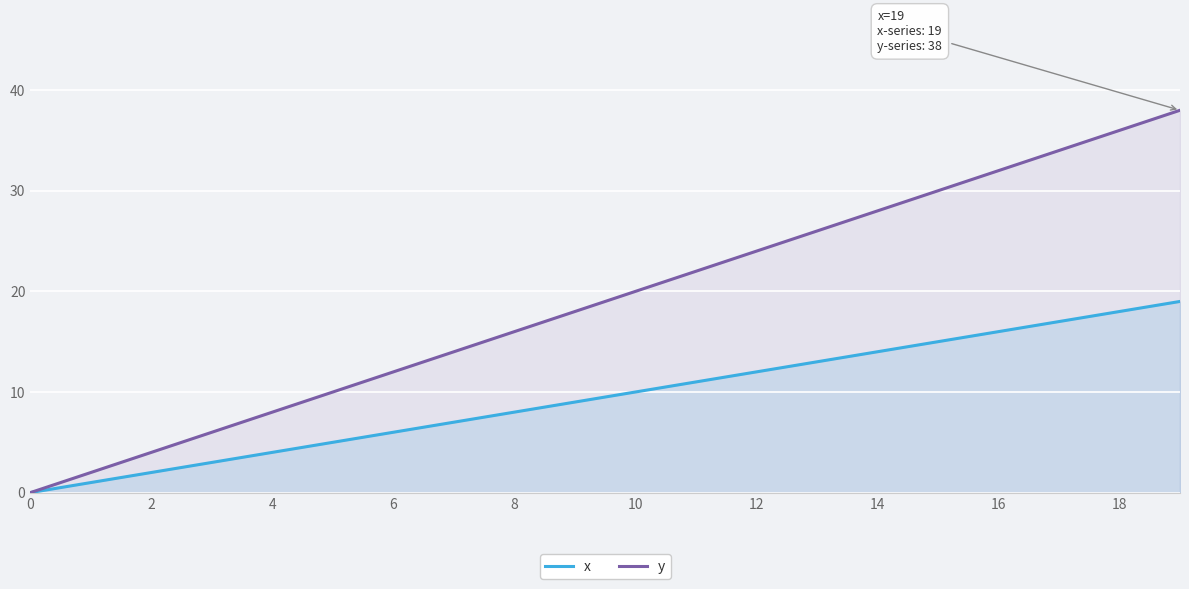

Read the x value at 14, to the nearest 10.

10